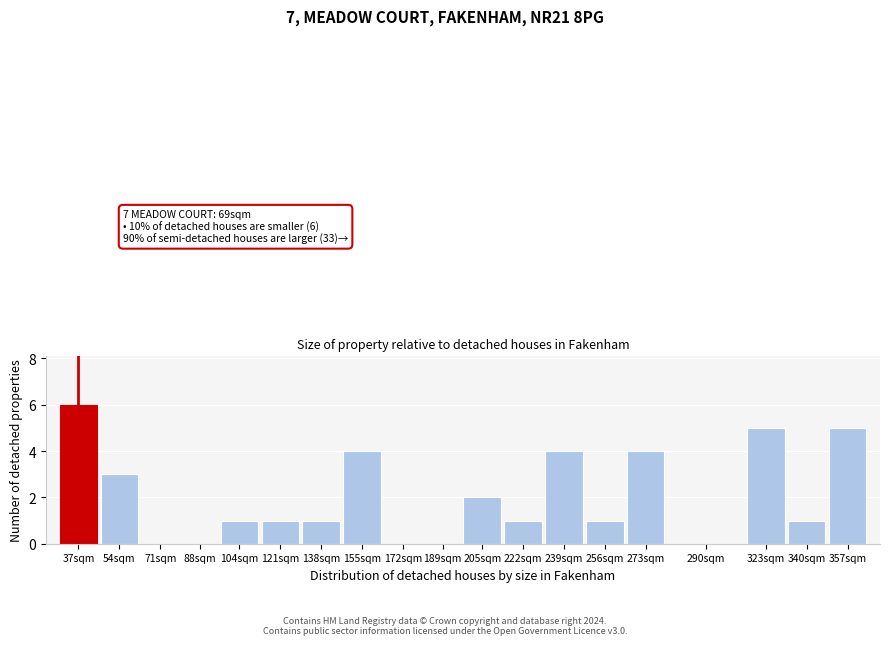

Reading left to right, list all the values displayed in this chart.

37sqm=6	54sqm=3	71sqm=0	88sqm=0	104sqm=1	121sqm=1	138sqm=1	155sqm=4	172sqm=0	189sqm=0	205sqm=2	222sqm=1	239sqm=4	256sqm=1	273sqm=4	290sqm=0	323sqm=5	340sqm=1	357sqm=5